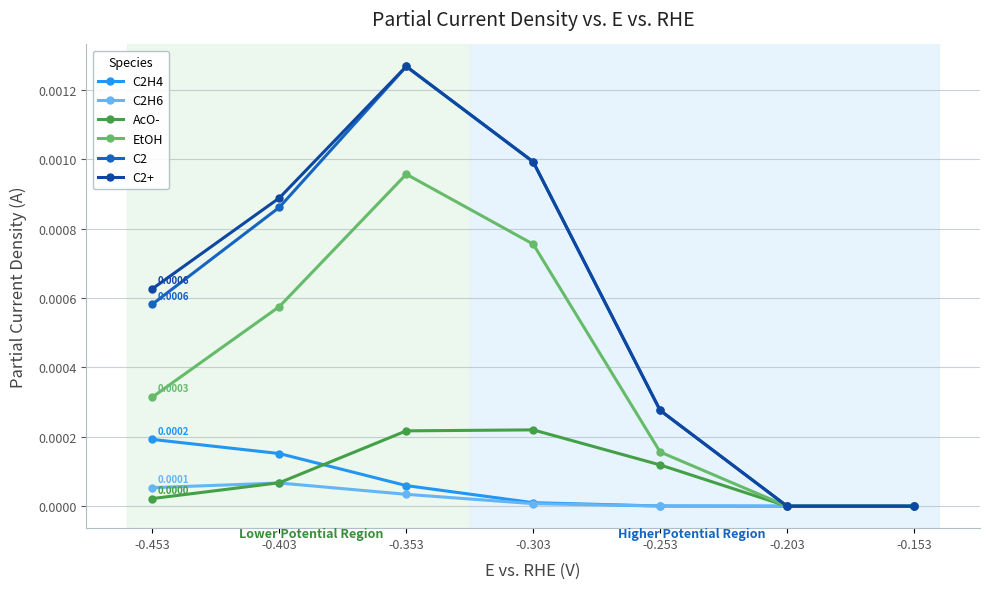

Rank the series at -0.253 from lowest to highest value.

C2H4, C2H6, AcO-, EtOH, C2, C2+